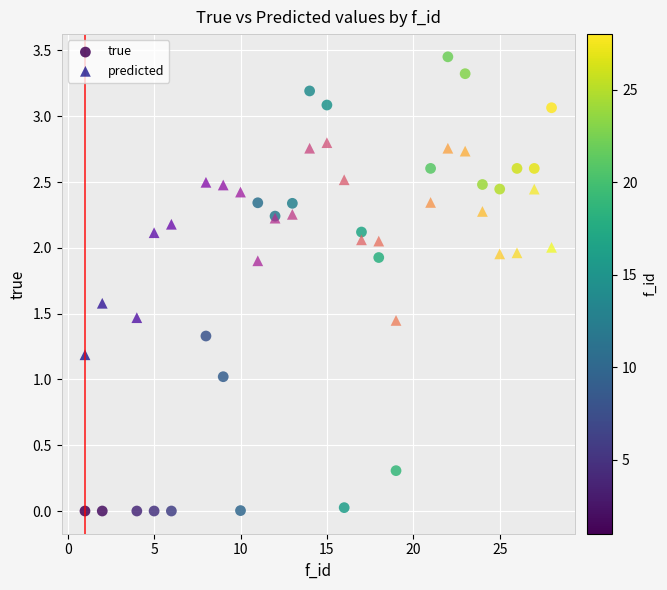

Which series reaches the maximum Y coordinate?

true